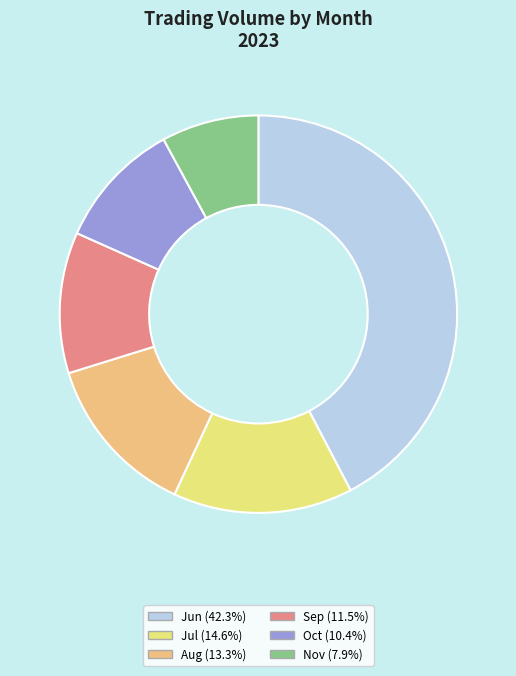

Combined, do Jul (14.6%) and Oct (10.4%) account for over 50%?

No